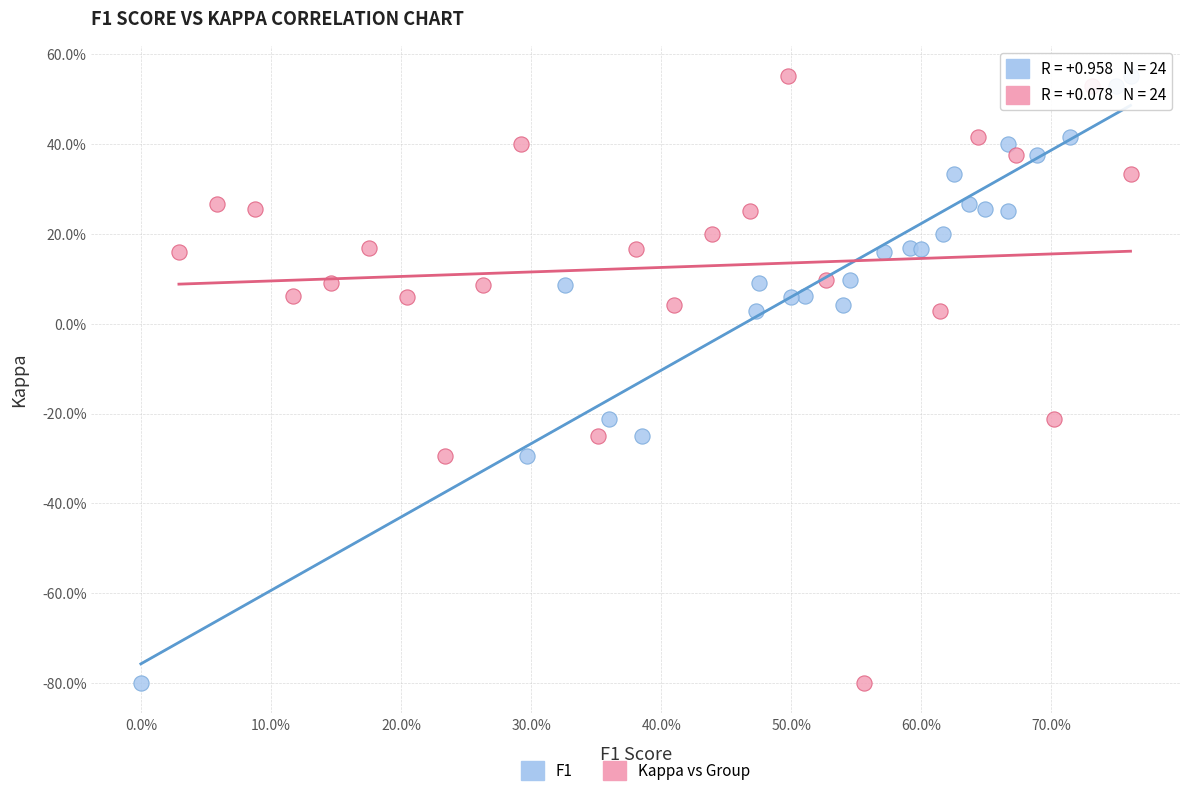

What are all the series names shown in the legend?

F1, Kappa vs Group